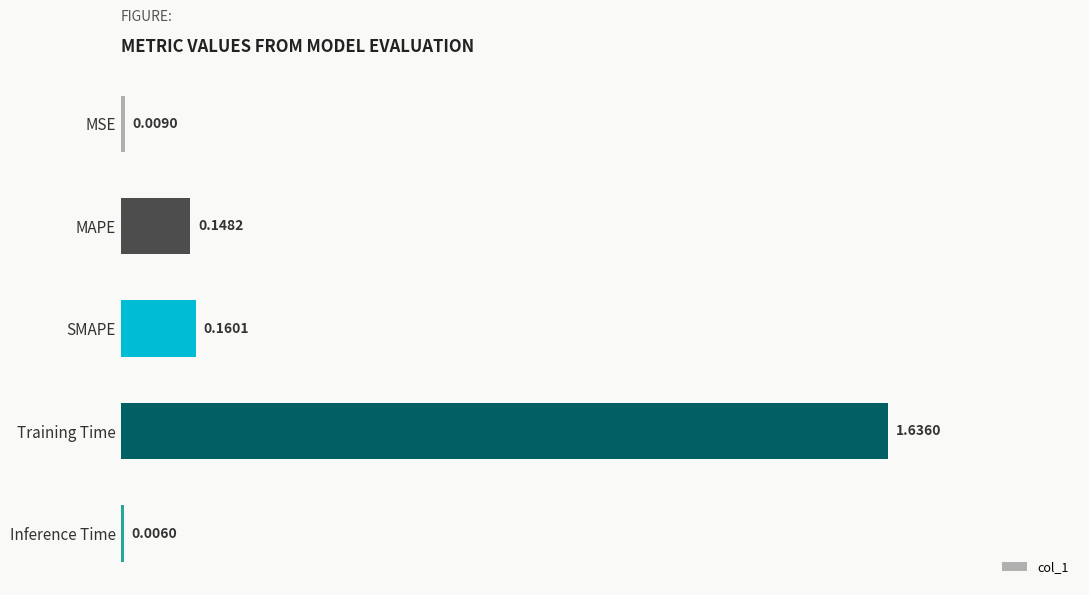

What is the change in value from MSE to MAPE?

+0.1